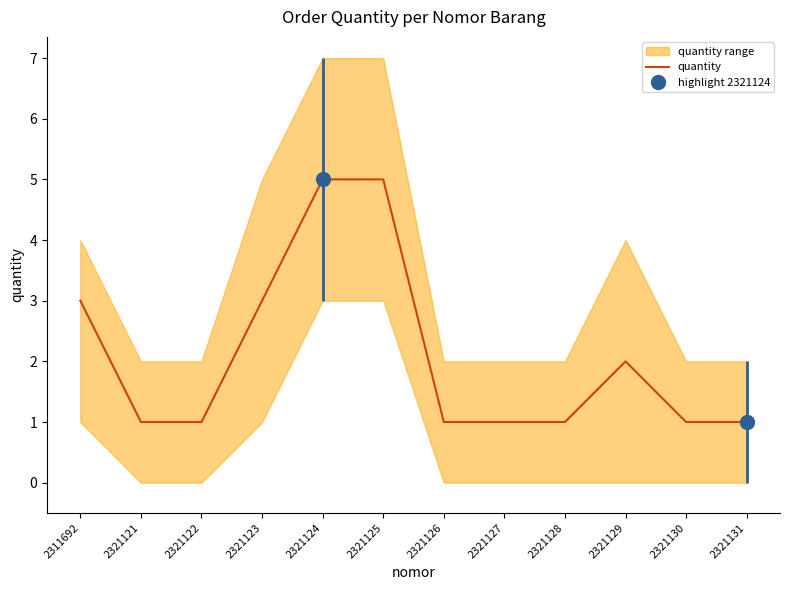

What is the average value?

2